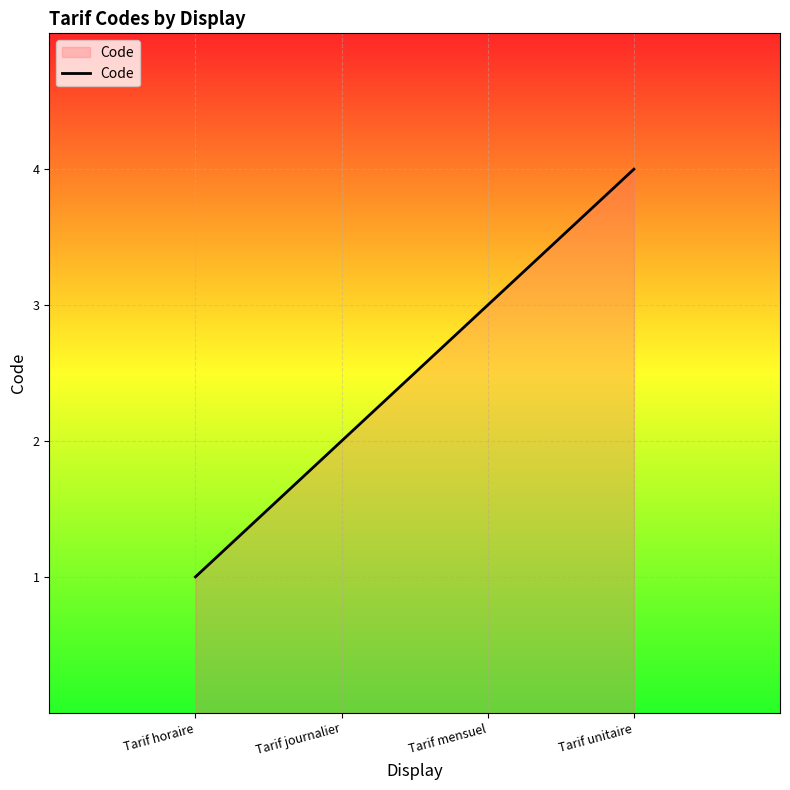

What is the difference between the second highest and second lowest values?

1